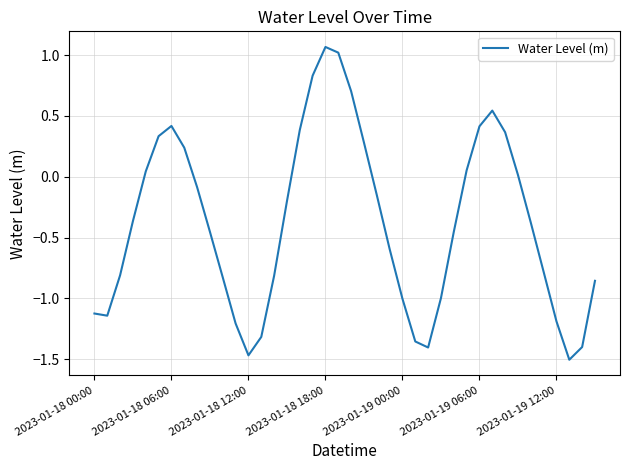

True or false: the data shows -1.7 at 2023-01-19 12:00.

False